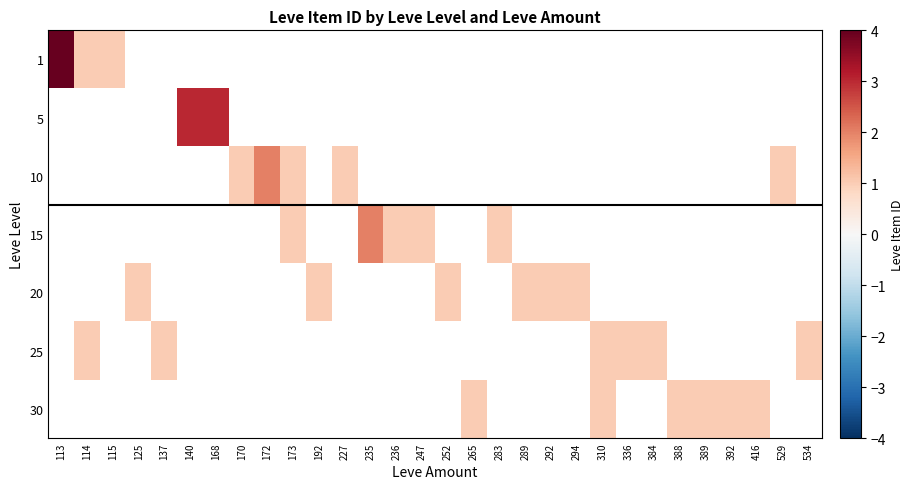

Which has a higher value, 227 or 236?

236